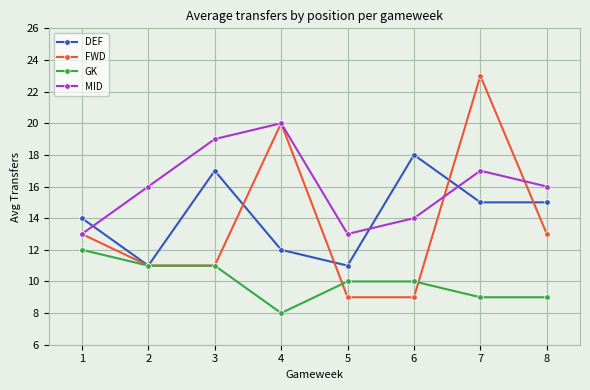

Which series has the largest total across all categories?

MID